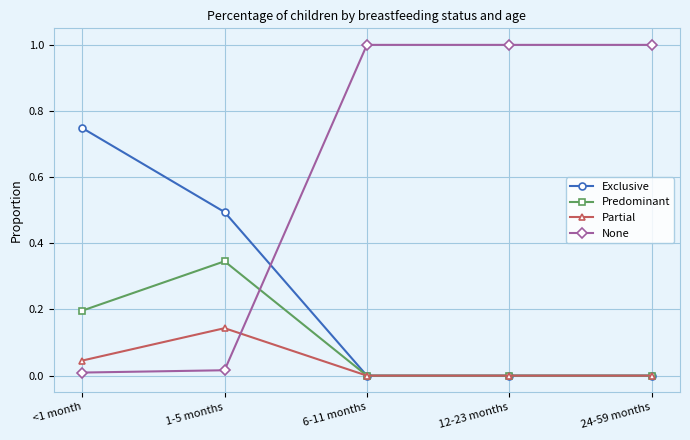

Which series has the largest total across all categories?

None